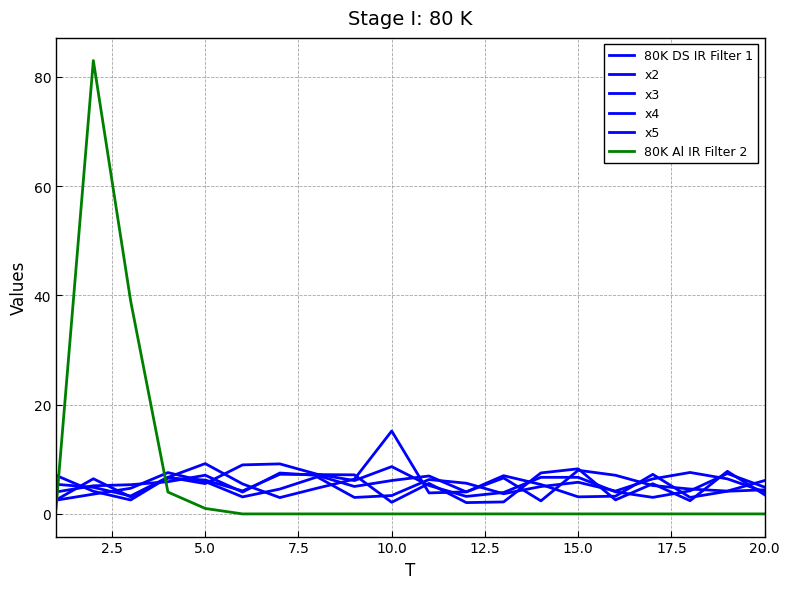

Does the chart have visible grid lines?

Yes